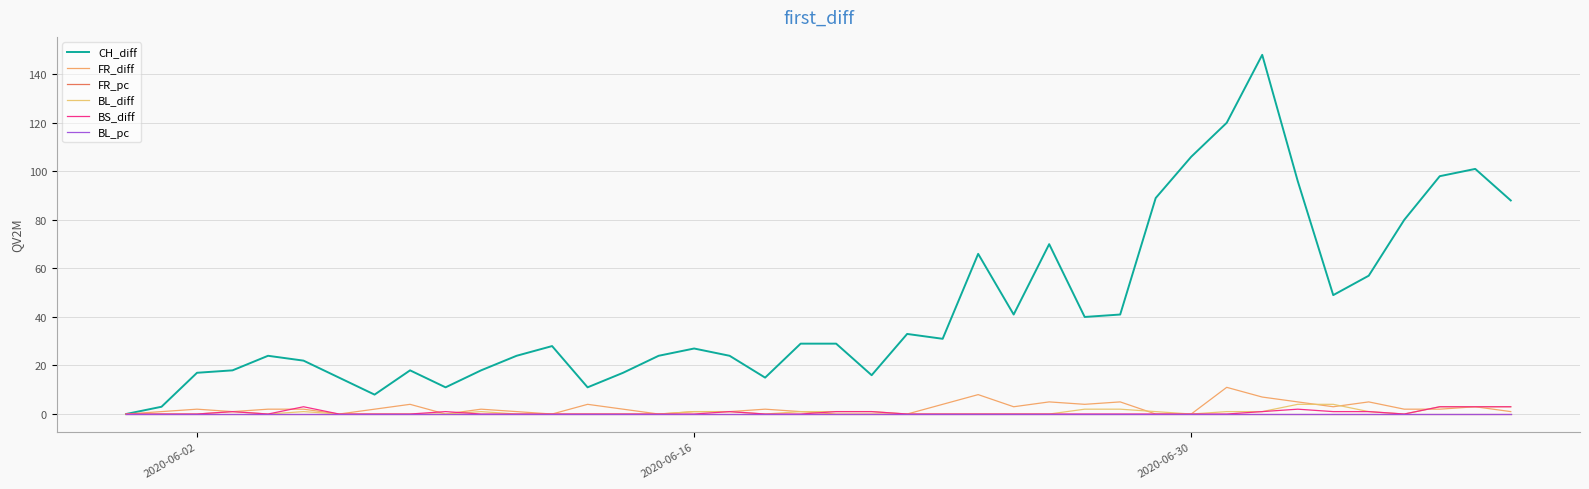

Is this an area chart (filled region under the line)?

No